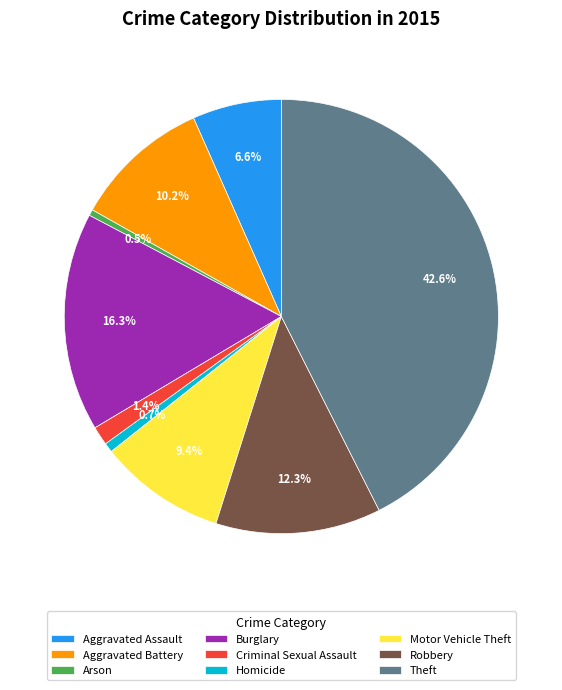

Which slice is the largest?

Theft